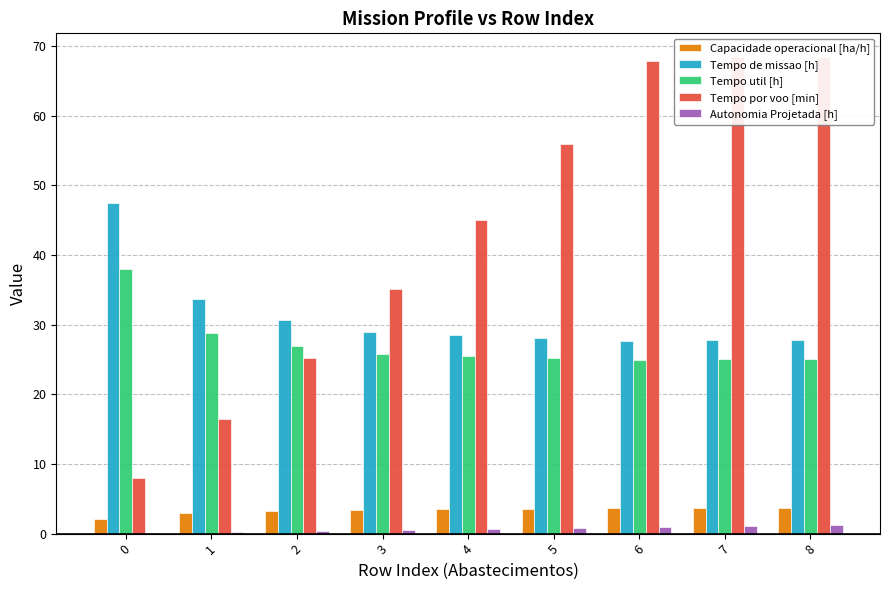

What is the value of the Tempo de missao [h] bar at the 4th from the left?

29.0